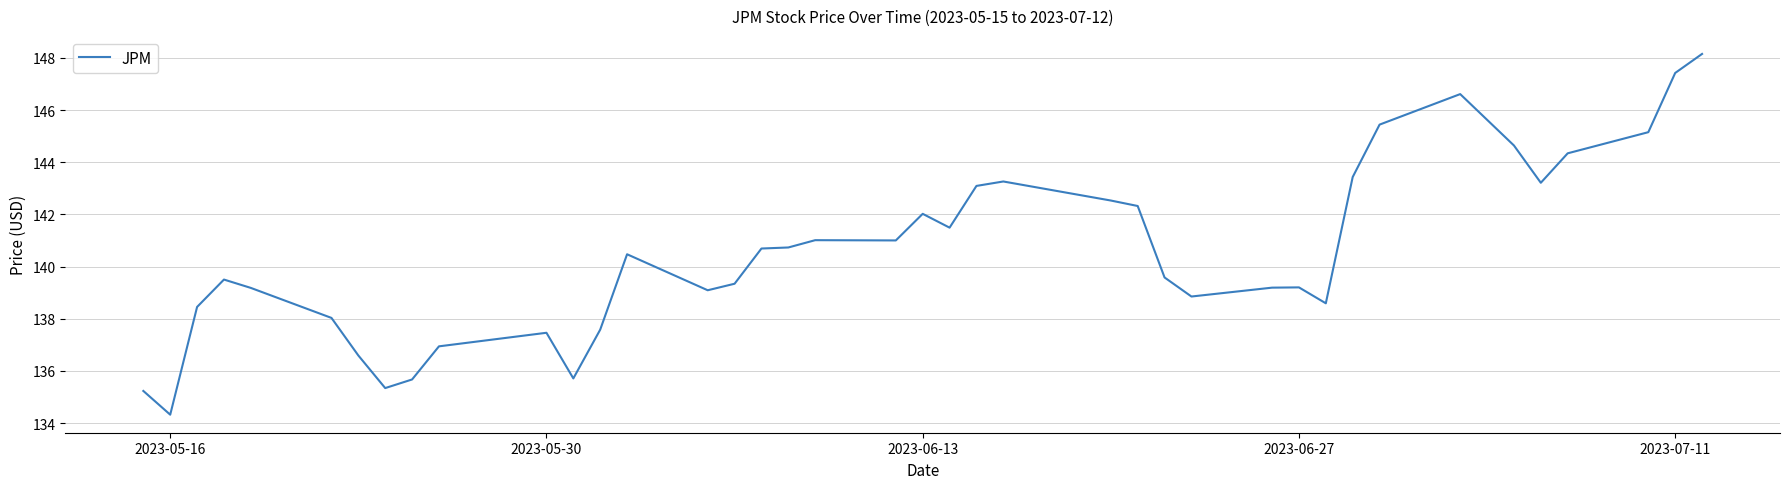

What is the maximum value shown in the chart?

148.1